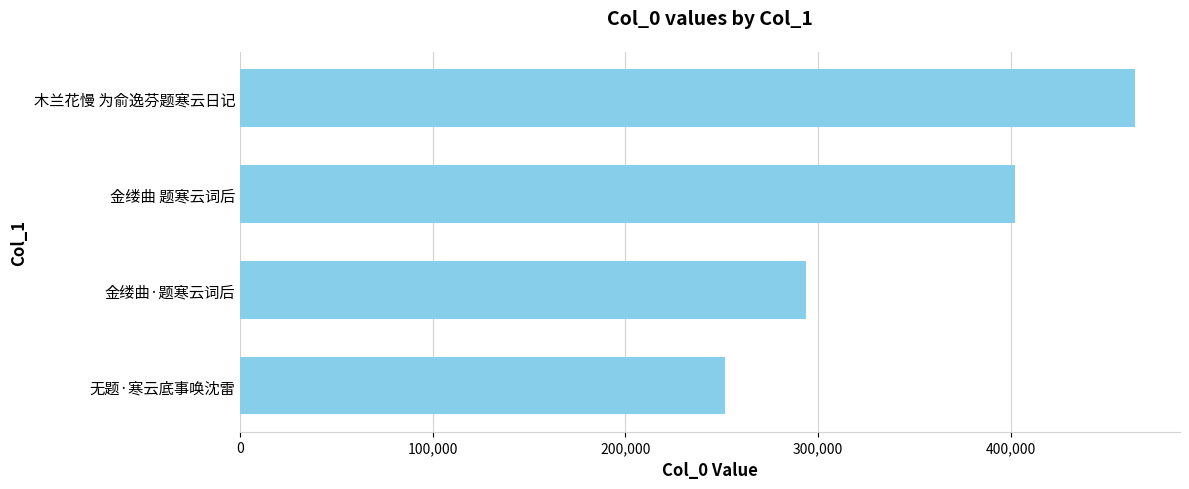

The chart shows a value of 293855 at 金缕曲·题寒云词后. True or false?

True